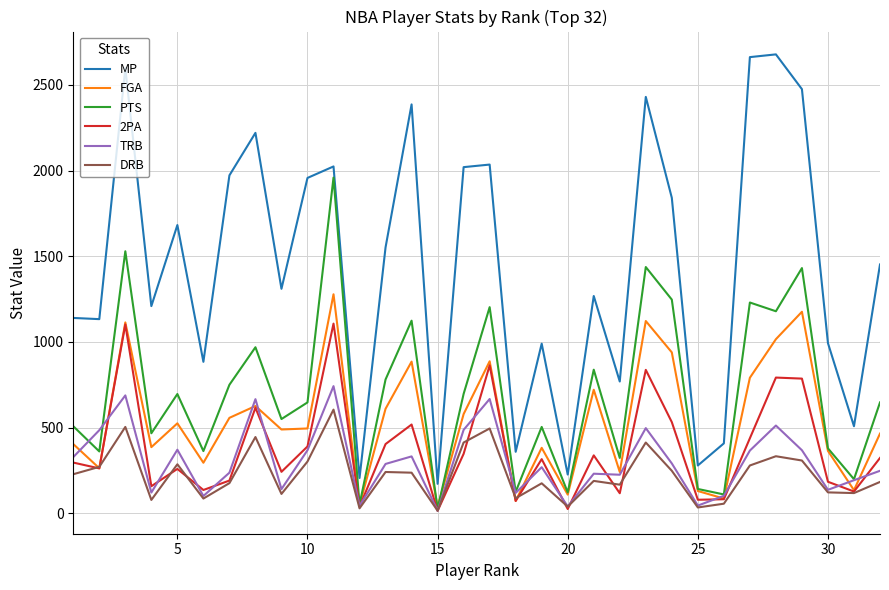

Rank the series by their maximum value, from highest to lowest.

MP, PTS, FGA, 2PA, TRB, DRB